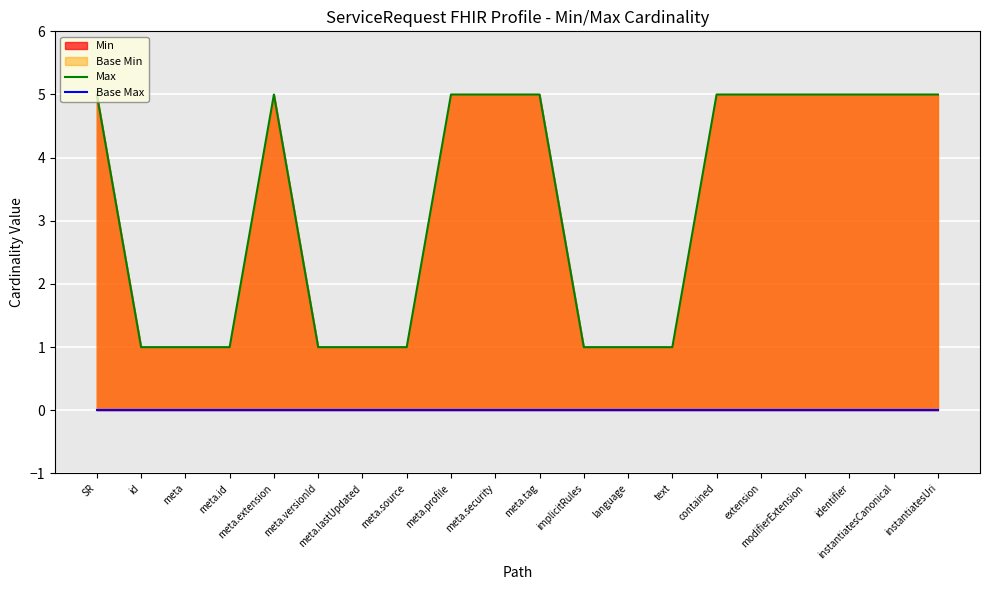

What is the value of the Max point at the 15th from the left?

5